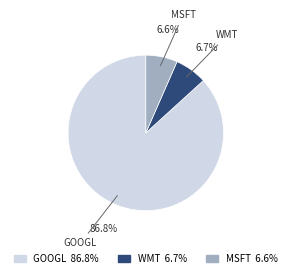

The MSFT slice represents 14% of the pie. True or false?

False